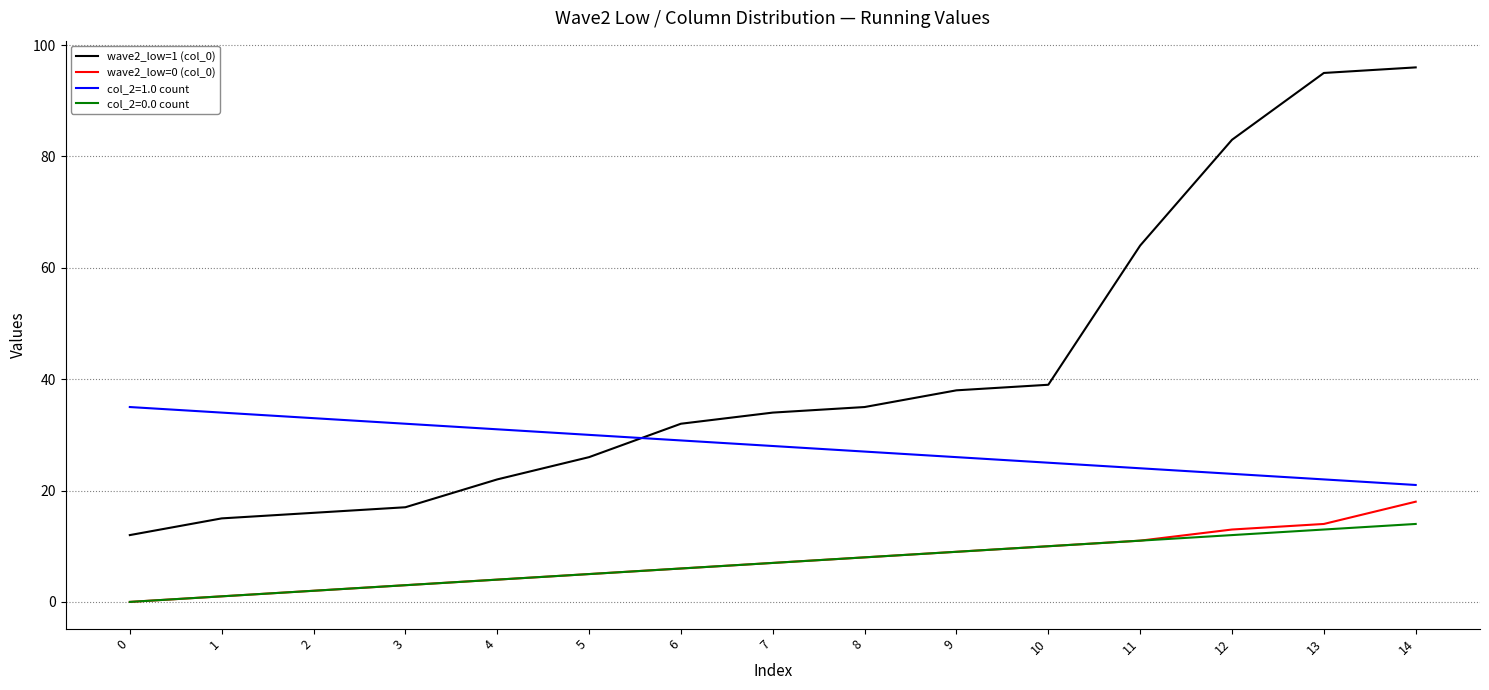

How many lines are shown in the chart?

4